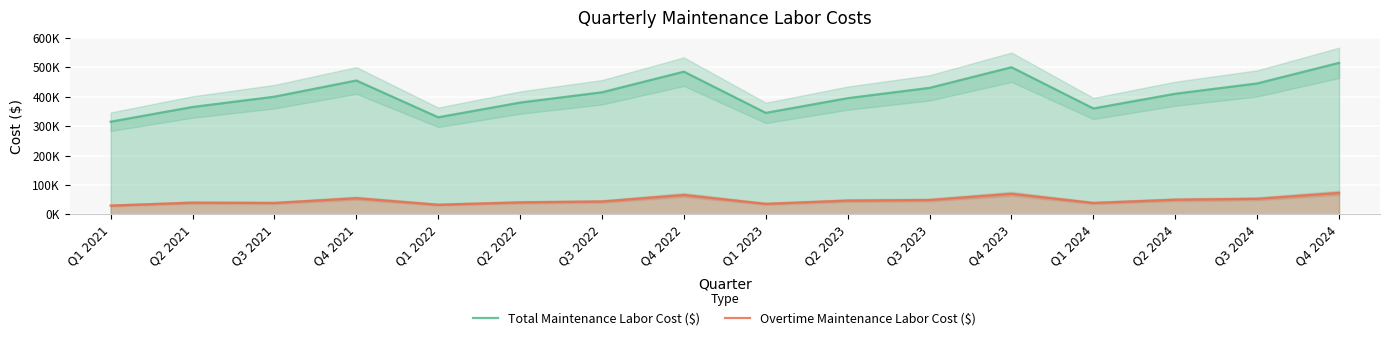

How many interior local valleys does the Total Maintenance Labor Cost ($) series have?

3